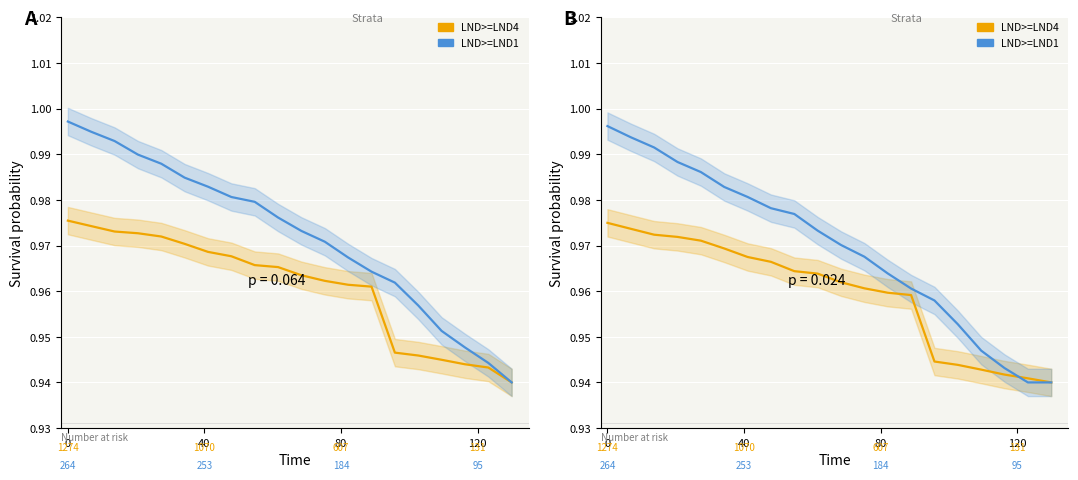

Is this an area chart (filled region under the line)?

No